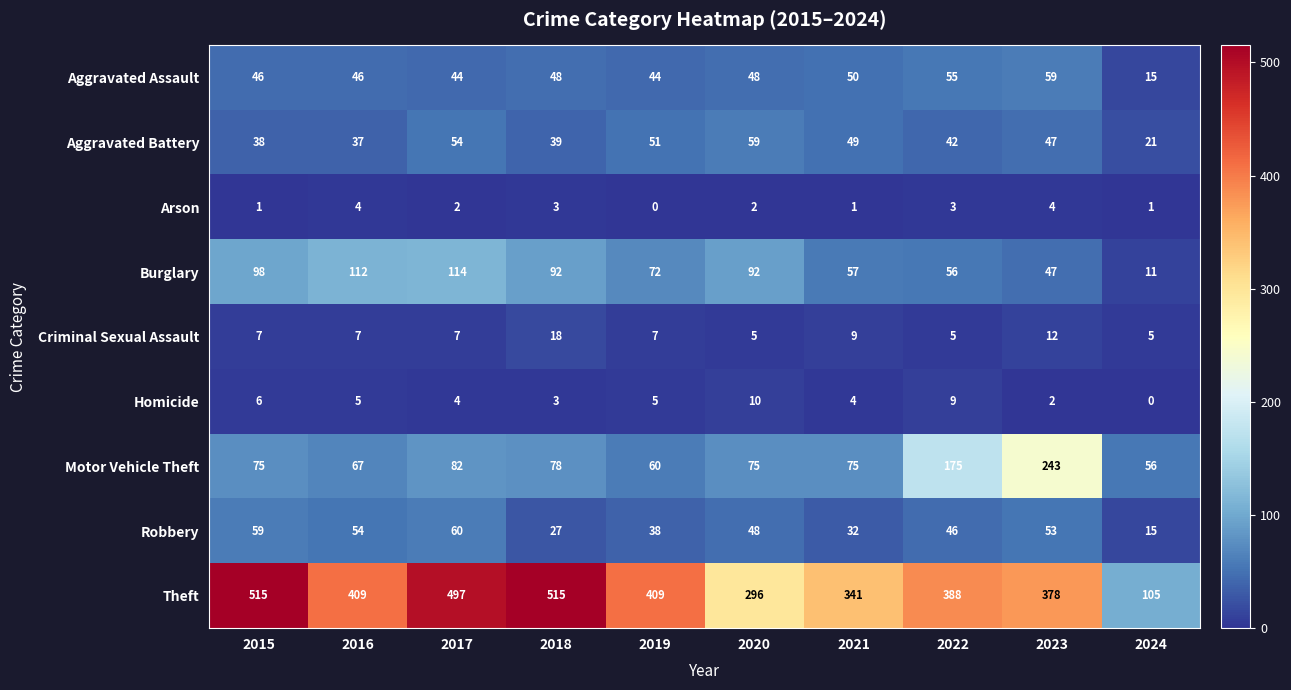

Count the number of data series in this chart.

9